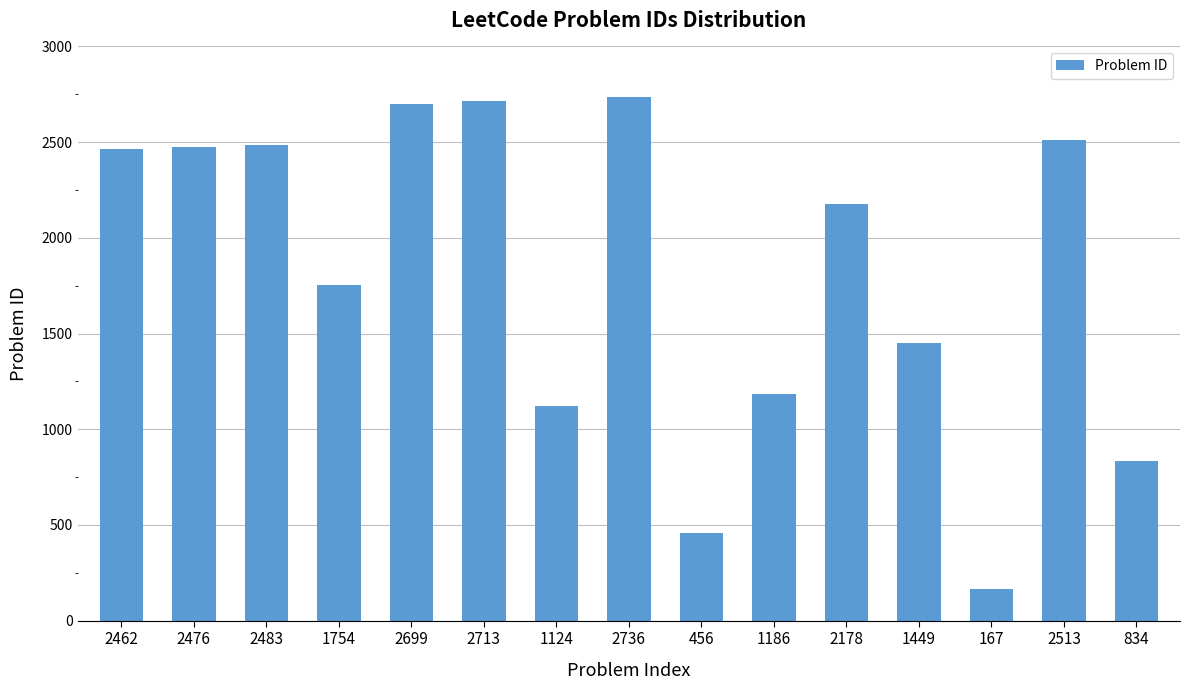

What is the difference between the maximum and minimum values?

2569